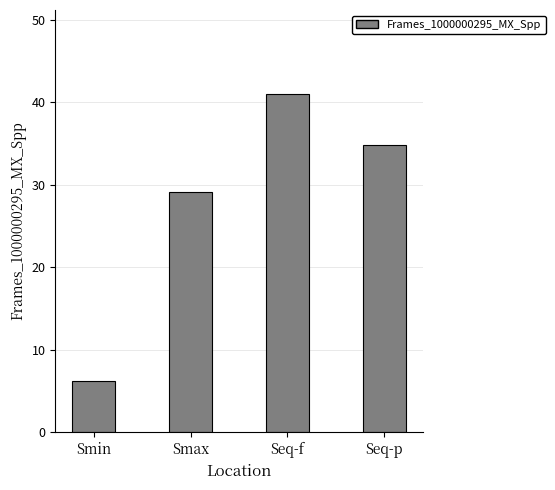

What is the change in value from Smax to Seq-f?

+11.8